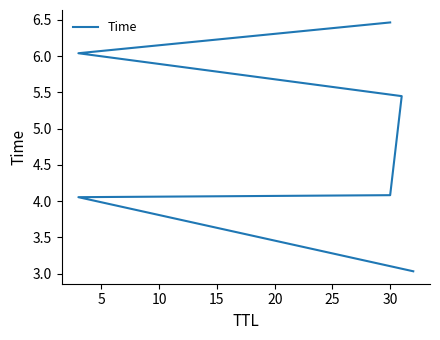

Is it true that the value at 25 is 6.5?

True